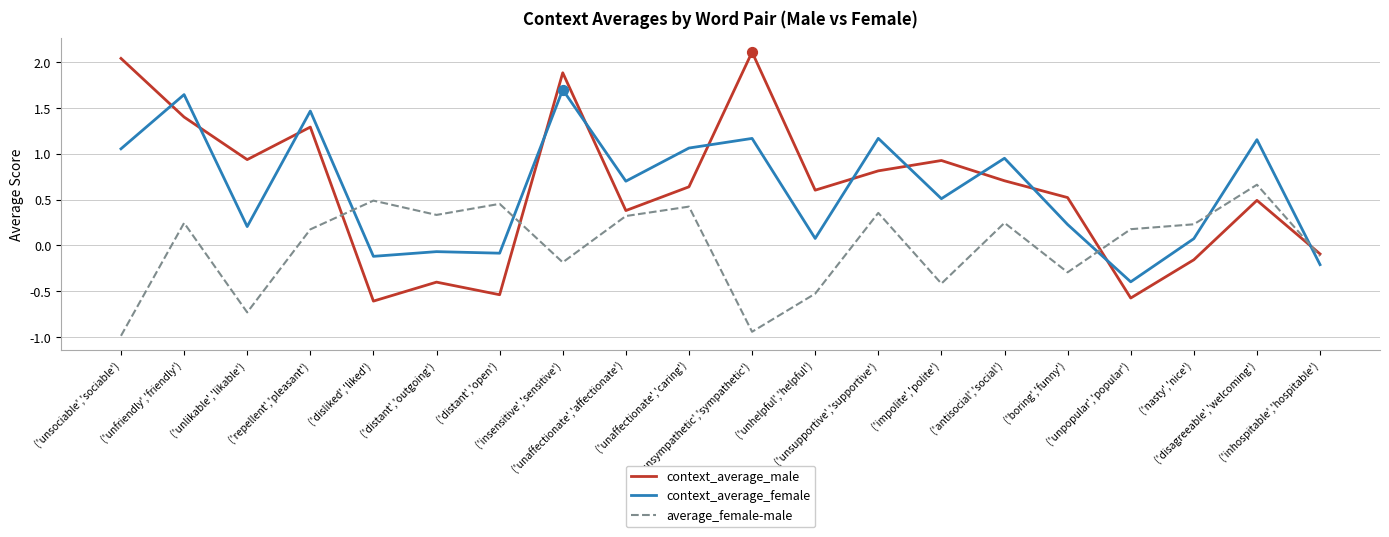

Which series has the widest spread of values?

context_average_male